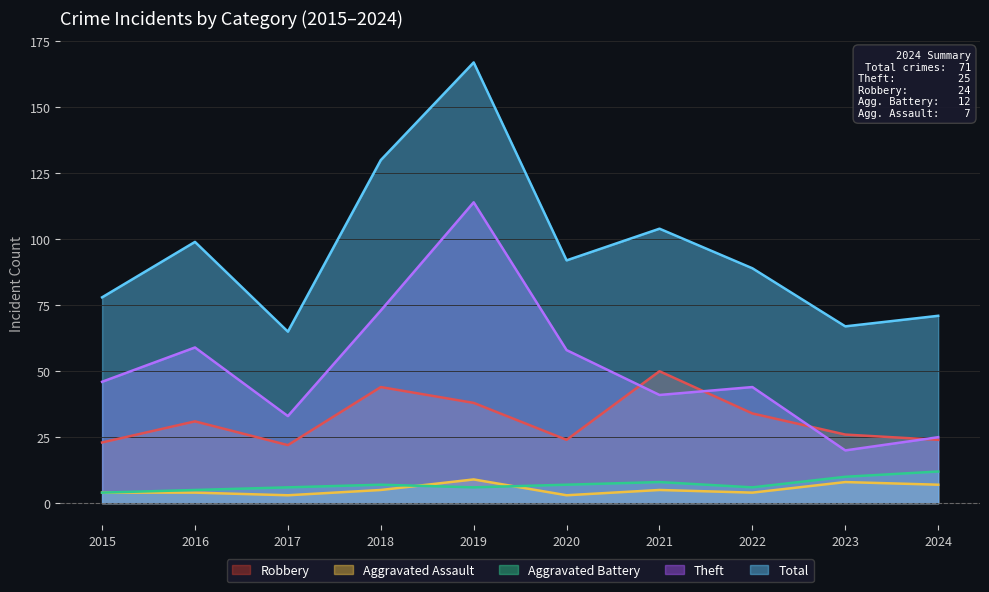

At which category does Theft reach its first local valley?

2017